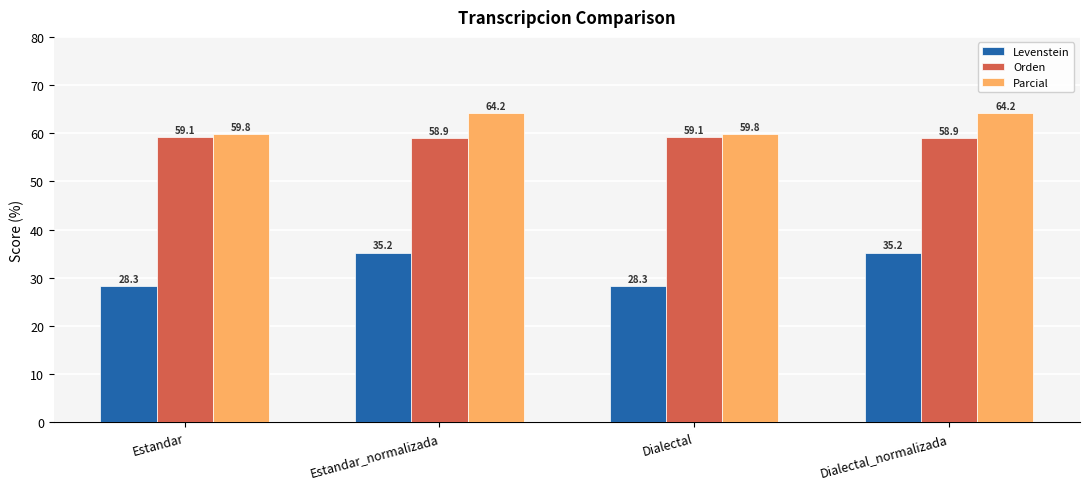

At which label does Levenstein first exceed 35?

Estandar_normalizada